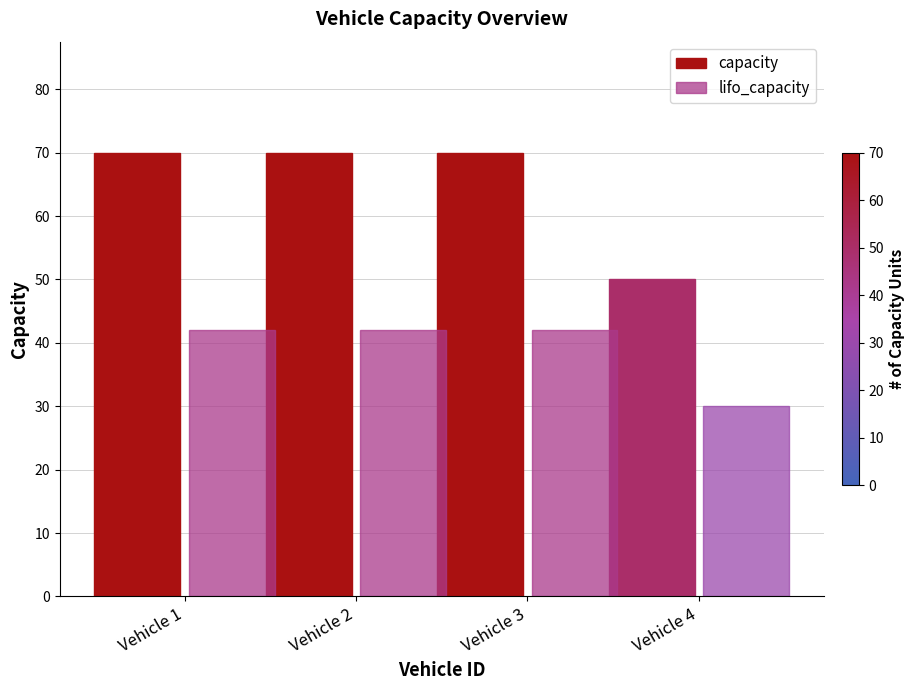

What is the value of the lifo_capacity bar at the 3rd from the left?

42